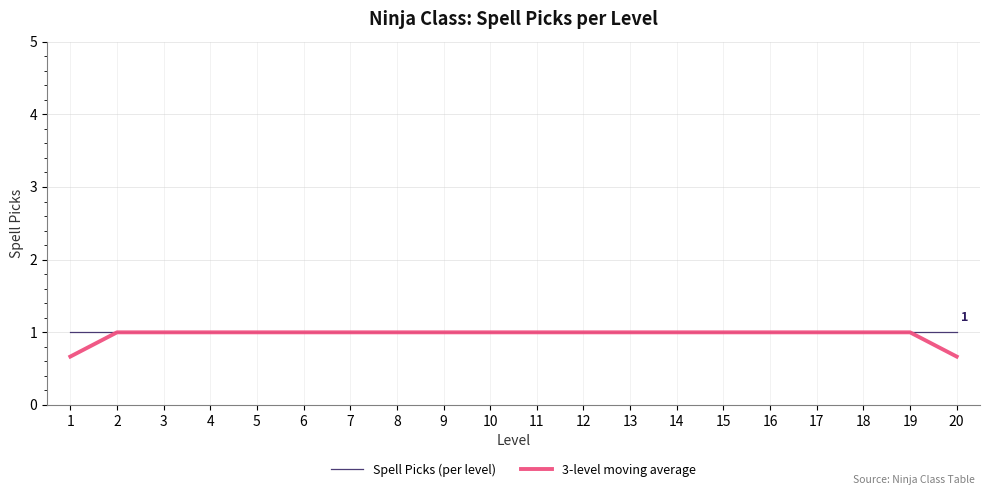

Which series has the largest range (max minus min)?

3-level moving average